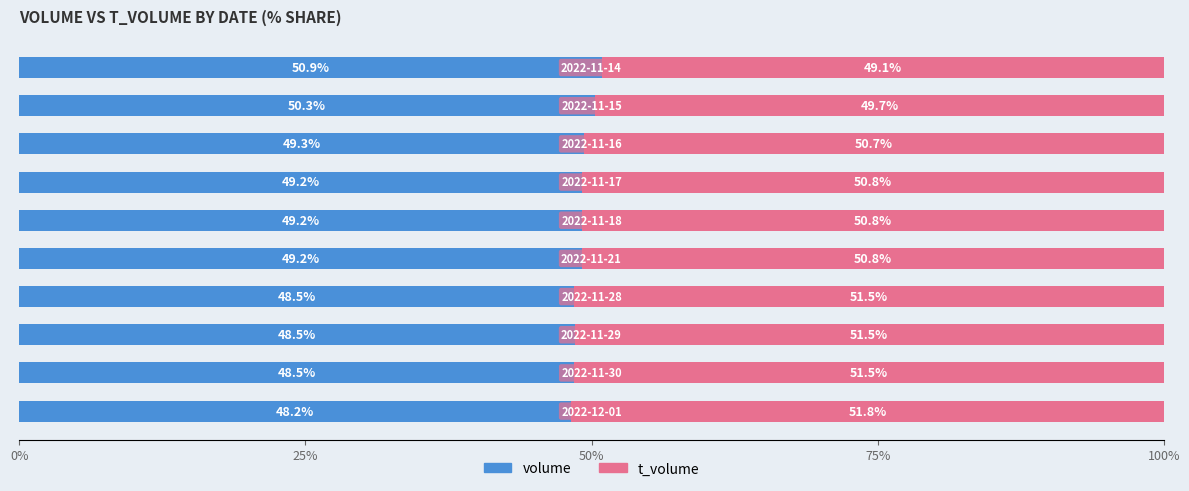

What is the average value of the volume series?

49.2